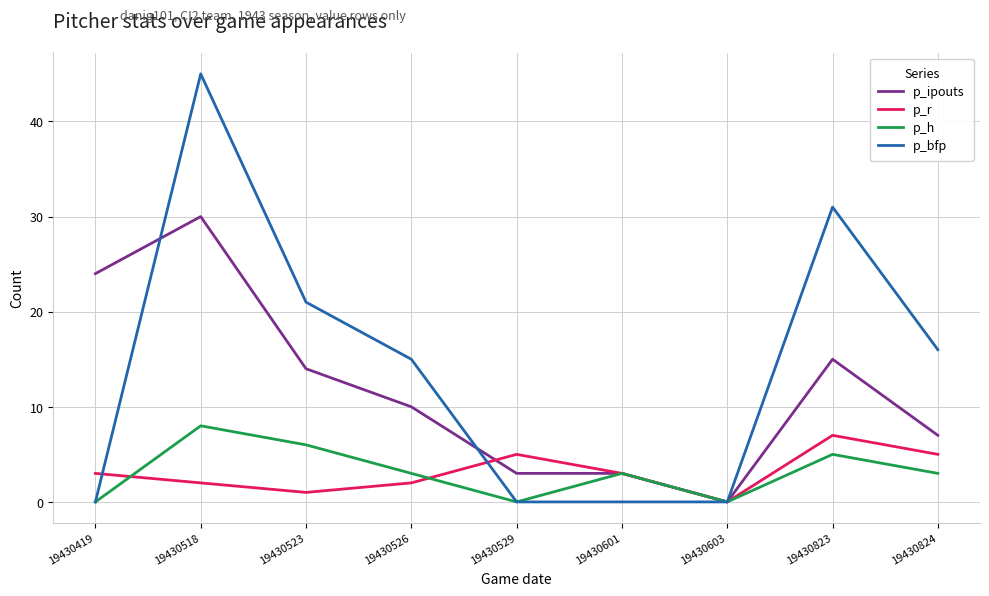

True or false: p_h has more than 1 points higher than both neighbors.

True